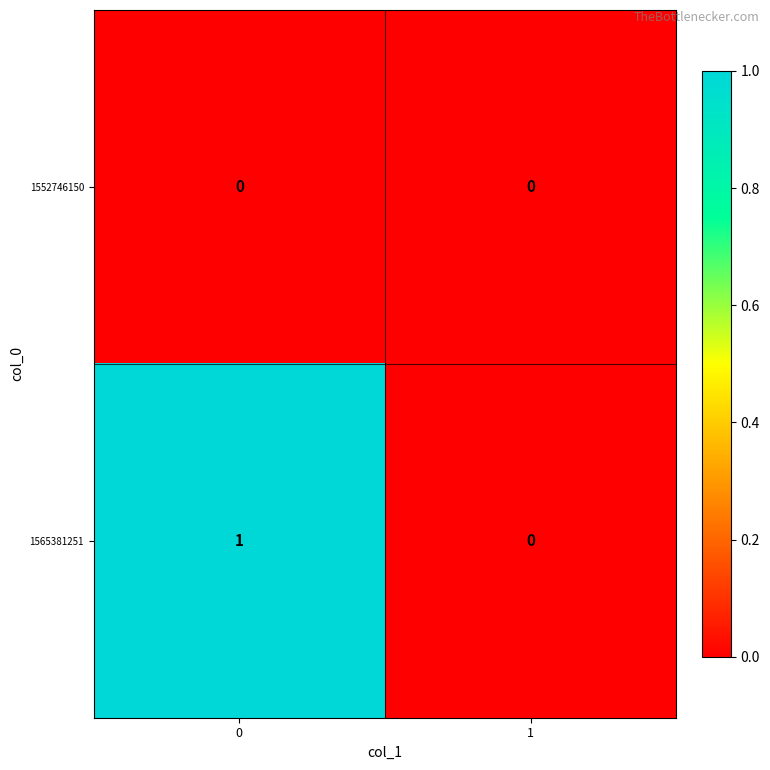

Which series changed the most between 0 and 1?

1565381251